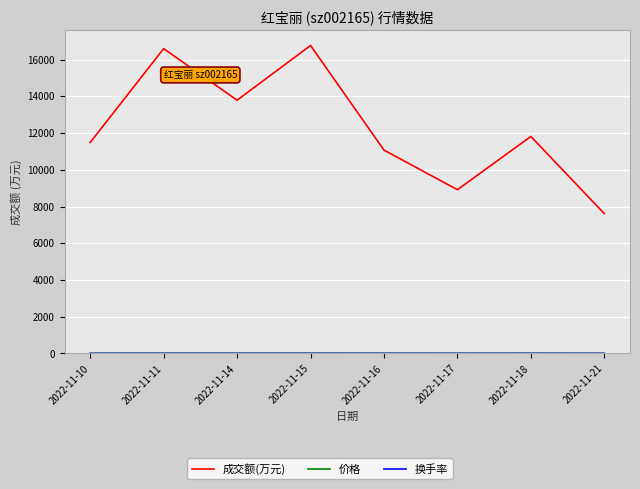

At which label does 成交额(万元) reach its minimum?

2022-11-21